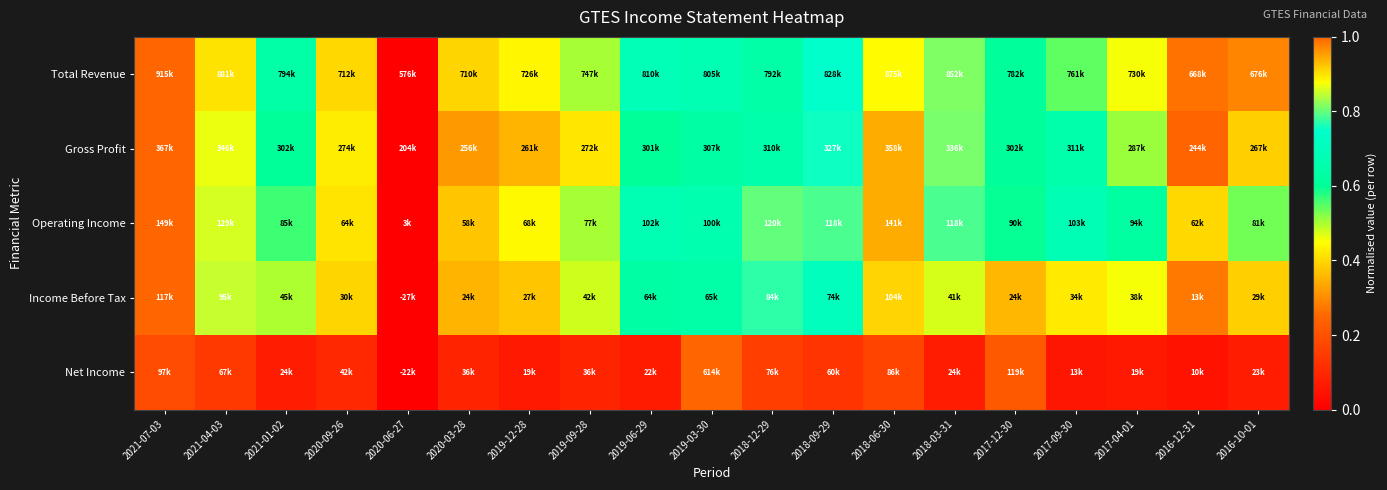

Which label corresponds to the largest value in the chart?

2021-07-03